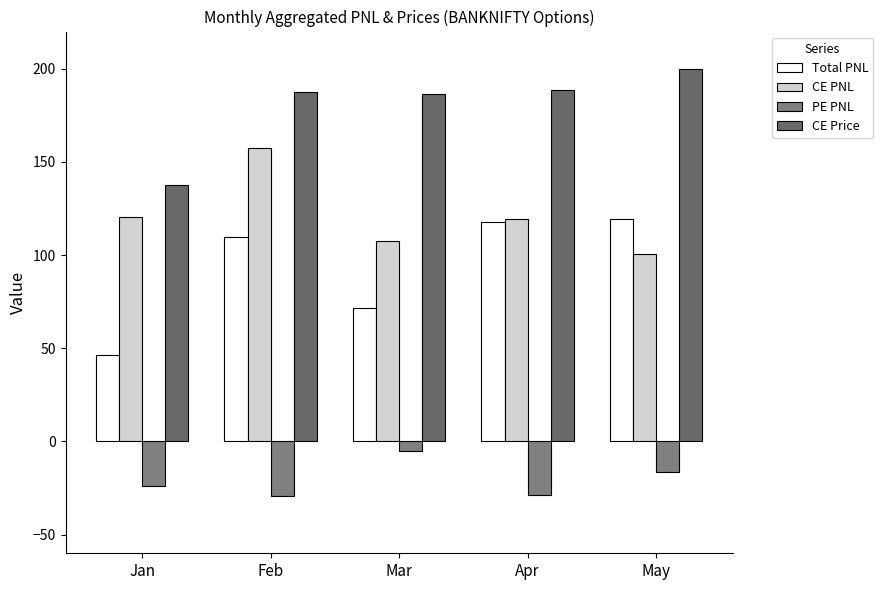

How many values in the CE PNL series are below 119?

2